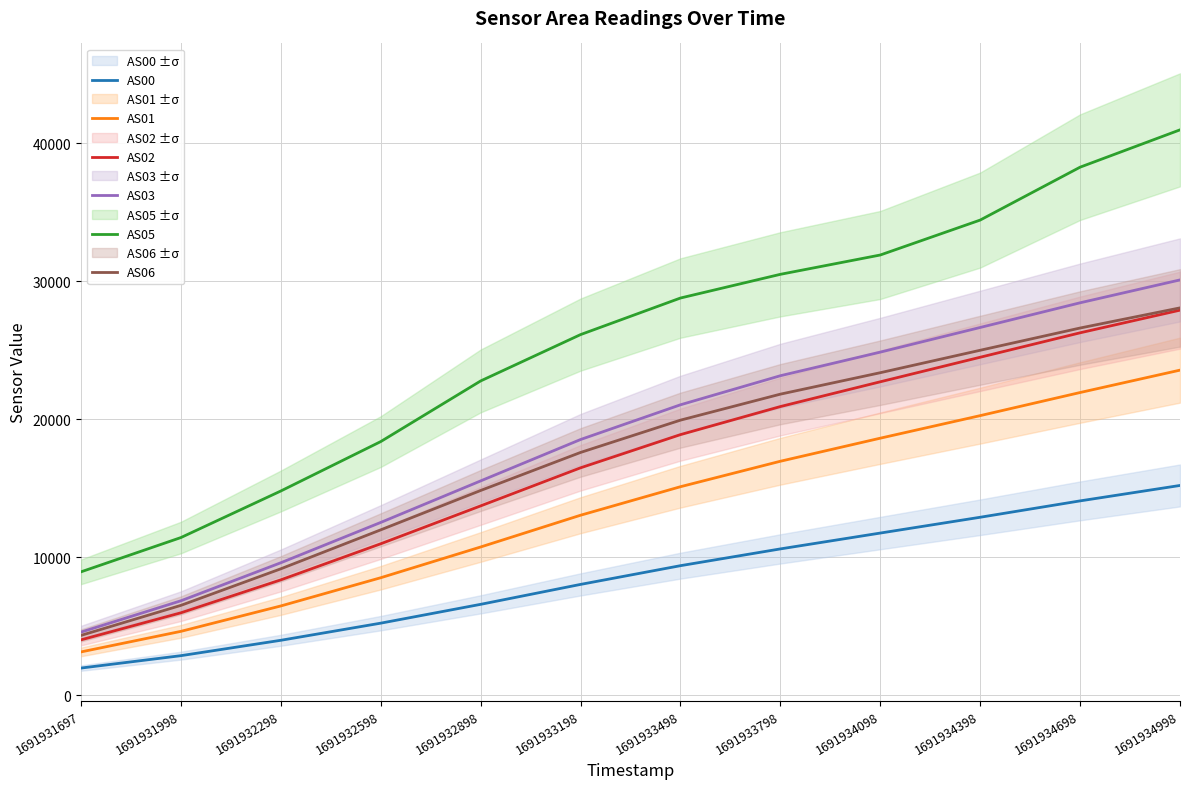

At which label does AS00 reach its peak?

1691934998